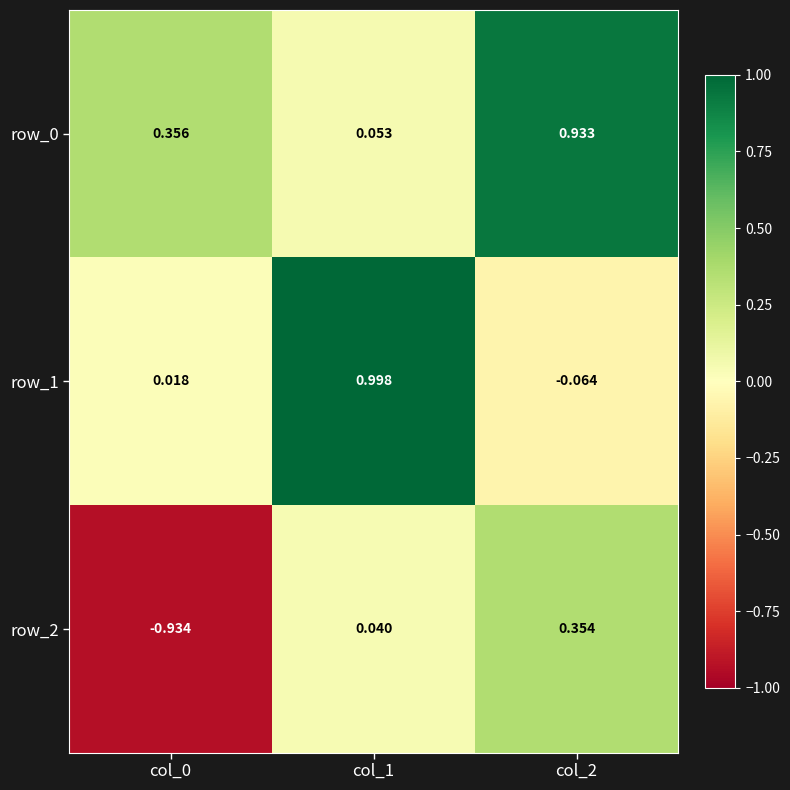

What is the difference between the row_1 values at col_0 and col_1?

1.0